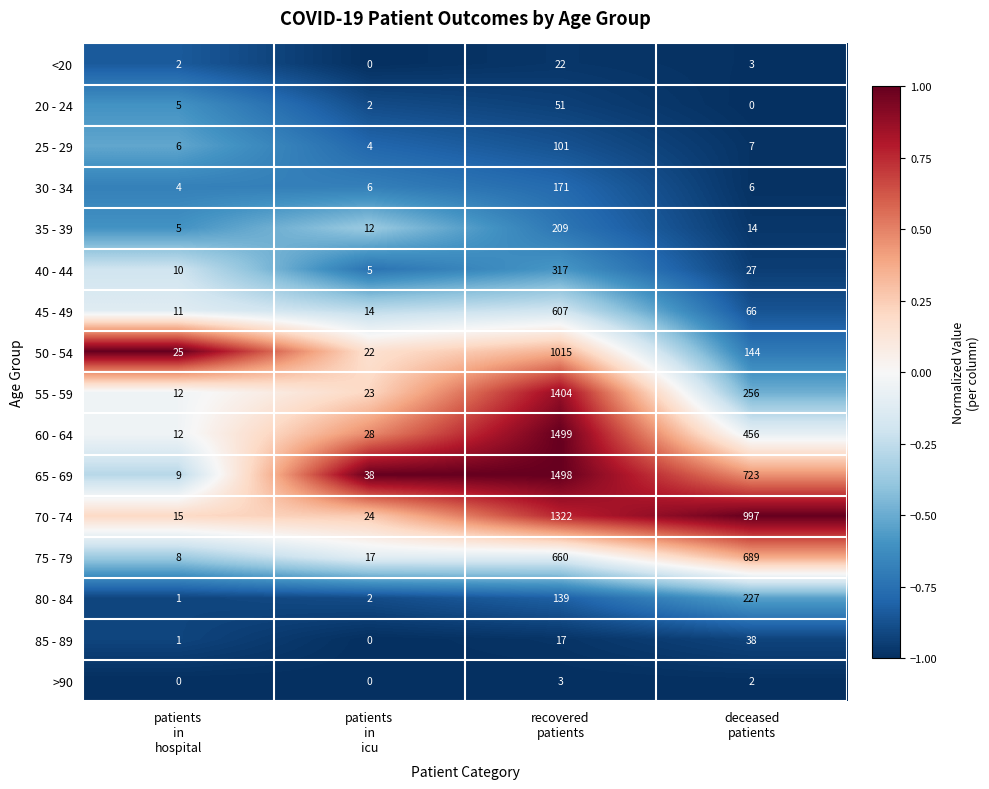

What is the maximum value shown in the chart?

1499